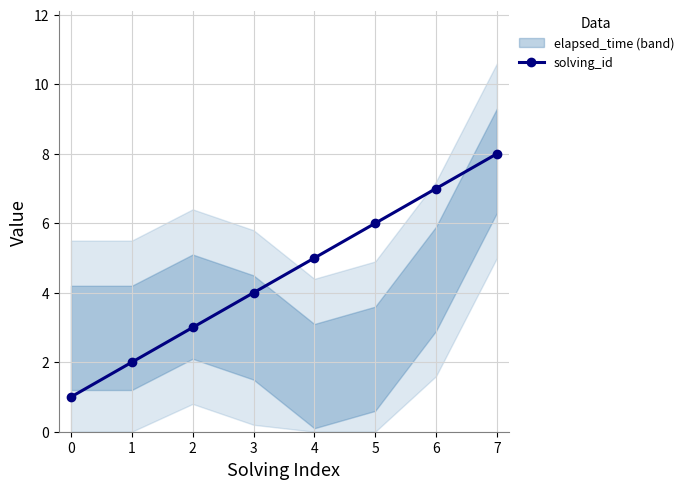

The solving_id series shows 9 at 4. True or false?

False